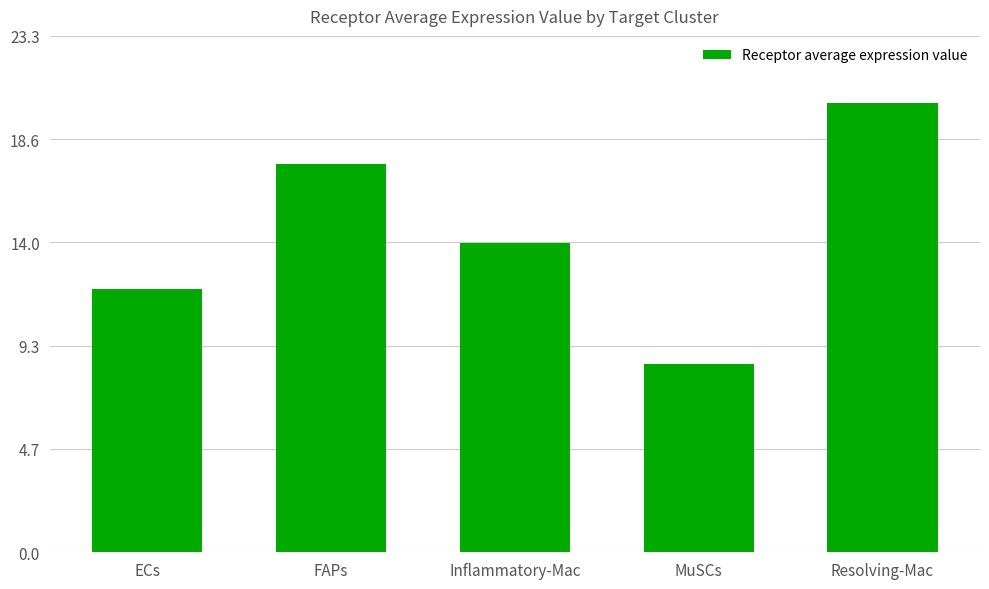

What is the greatest value displayed?

20.3